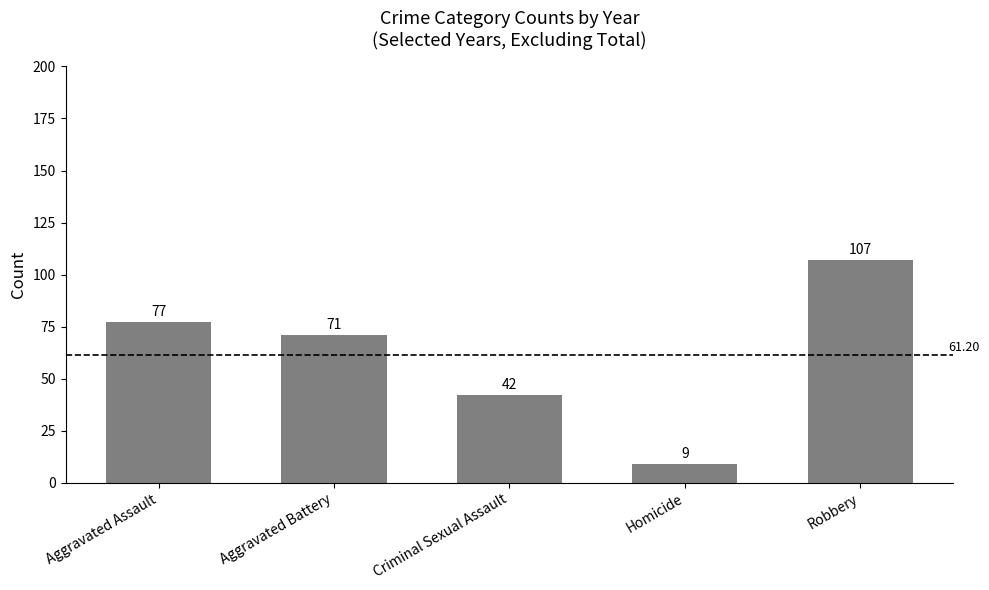

What is the average value?

61